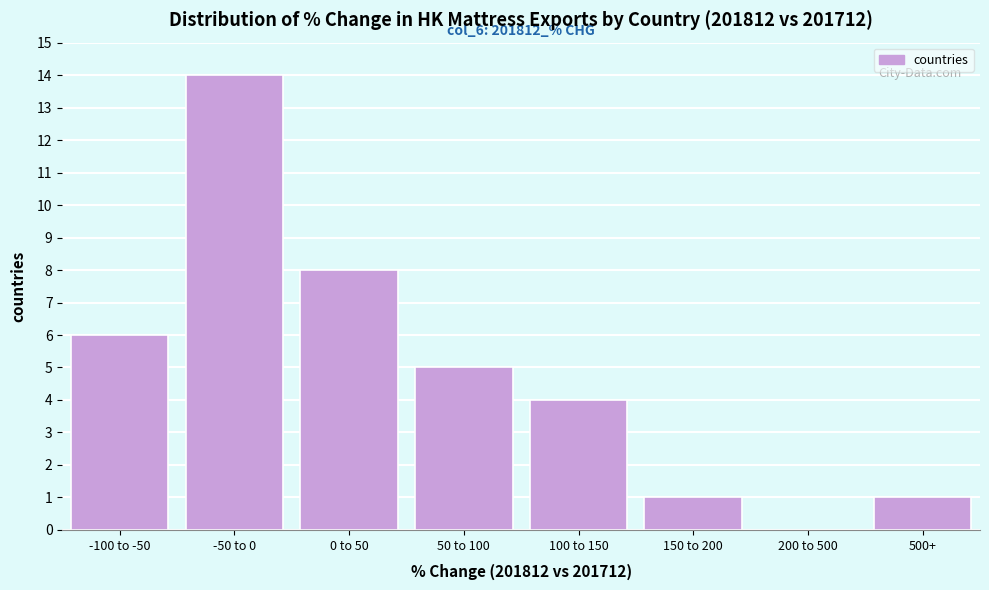

Reading left to right, extract all data points from this chart.

-100 to -50=6	-50 to 0=14	0 to 50=8	50 to 100=5	100 to 150=4	150 to 200=1	200 to 500=0	500+=1